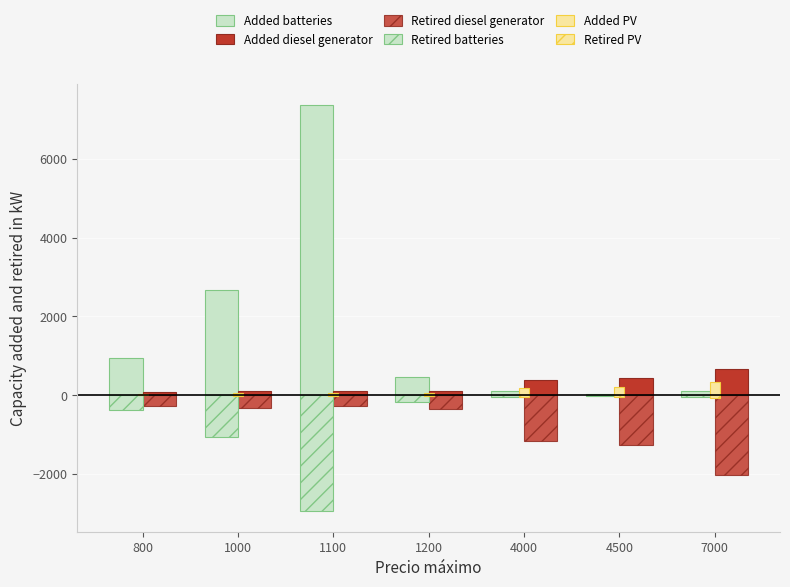

Is the value of Added PV at 1100 greater than the value of Added batteries at 1200?

No